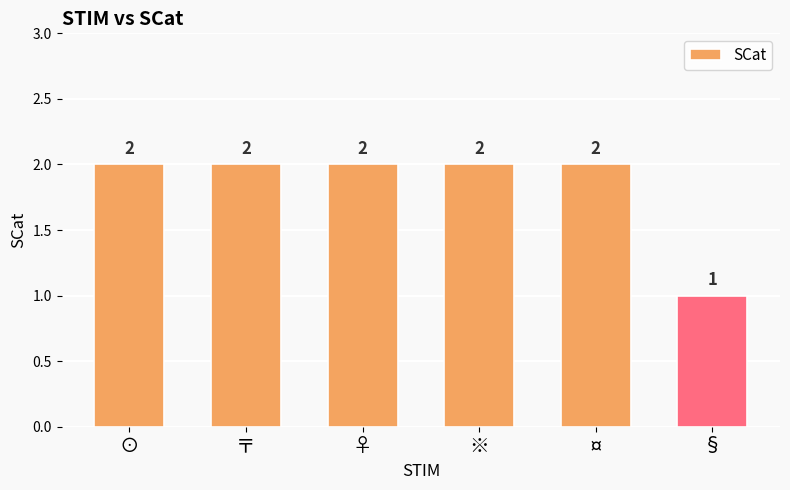

What is the change in value from ¤ to §?

-1